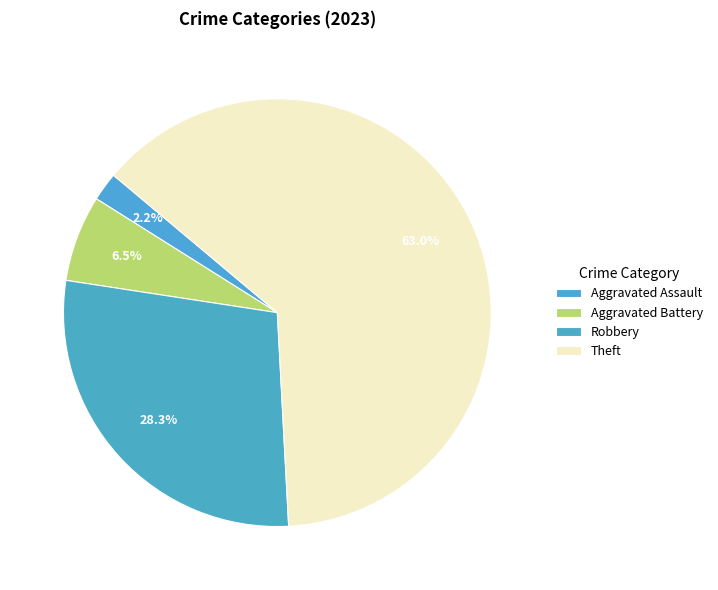

Count the number of slices in the pie.

4